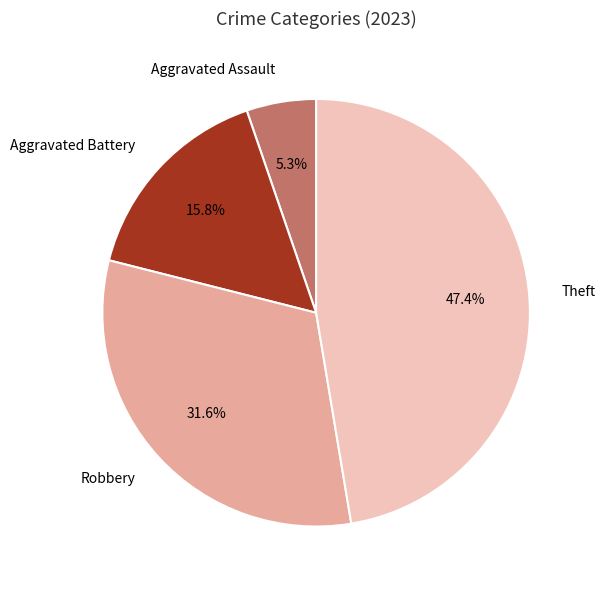

Does any single category account for the majority?

No